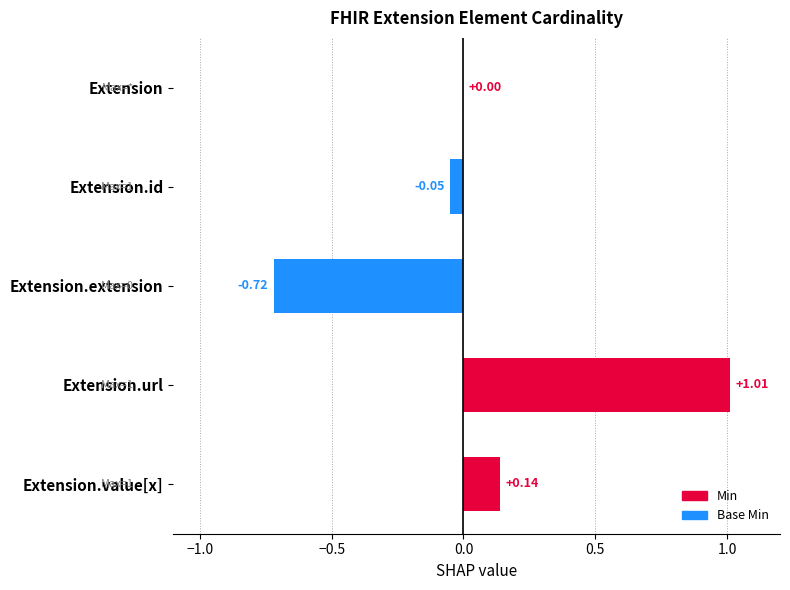

At which label is the value closest to 0?

Extension